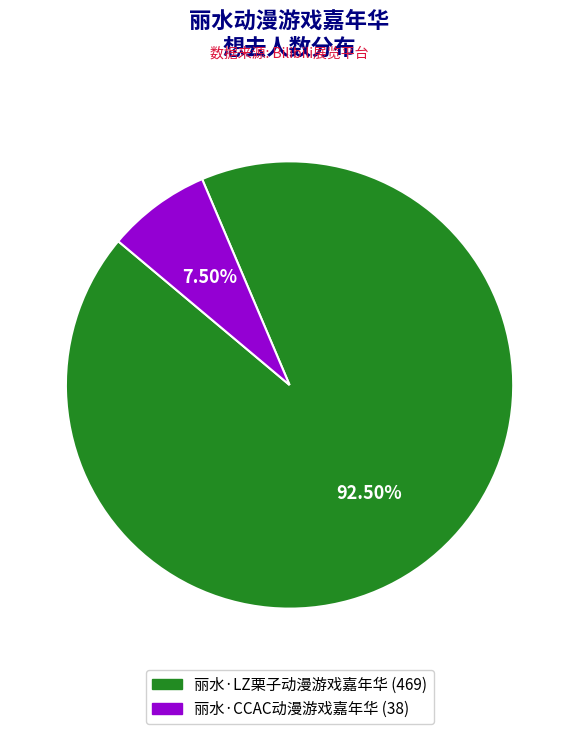

Rank the categories by value from lowest to highest.

丽水·CCAC动漫游戏嘉年华, 丽水·LZ栗子动漫游戏嘉年华